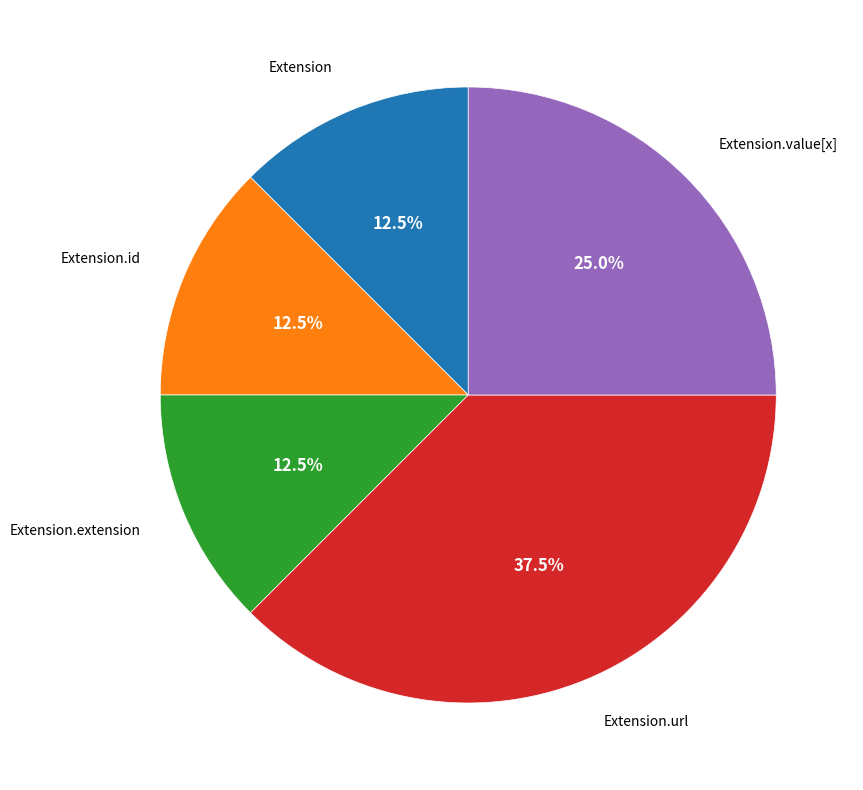

Is there any slice that represents more than half of the pie?

No